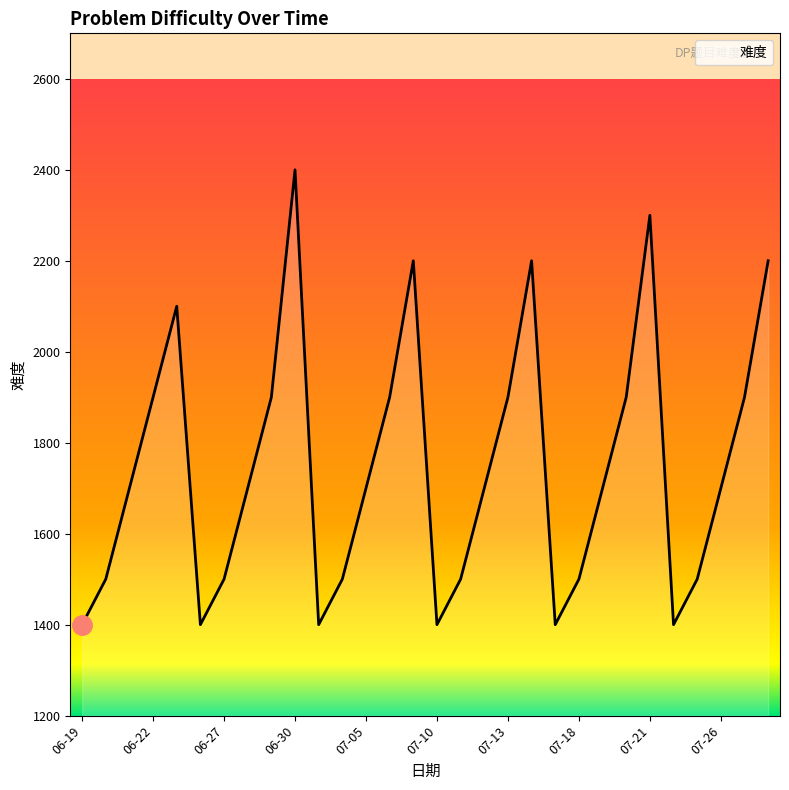

What is the minimum value shown in the chart?

1400